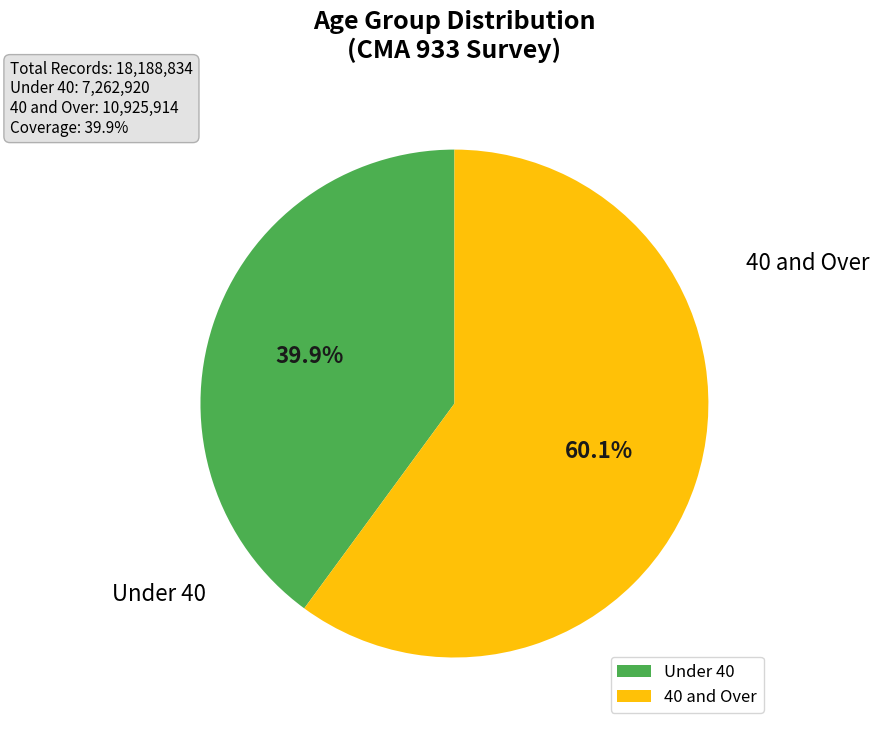

How many slices are in this pie chart?

2